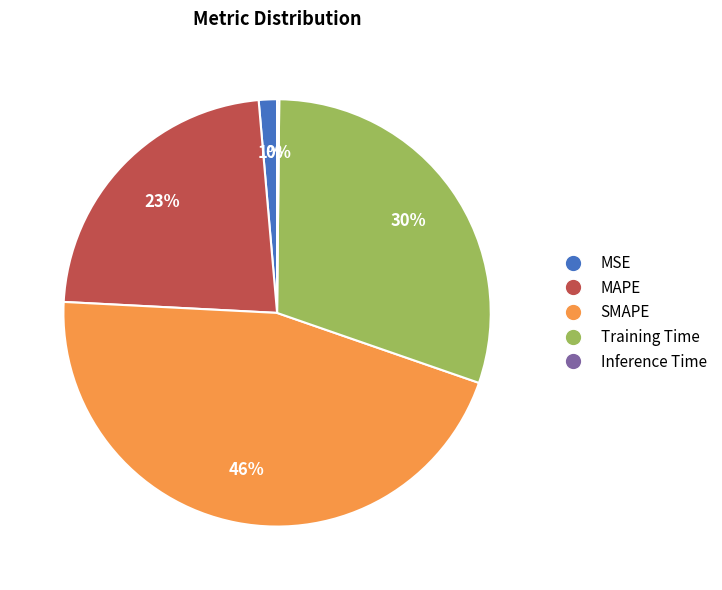

Is the sum of MAPE and SMAPE greater than half?

Yes